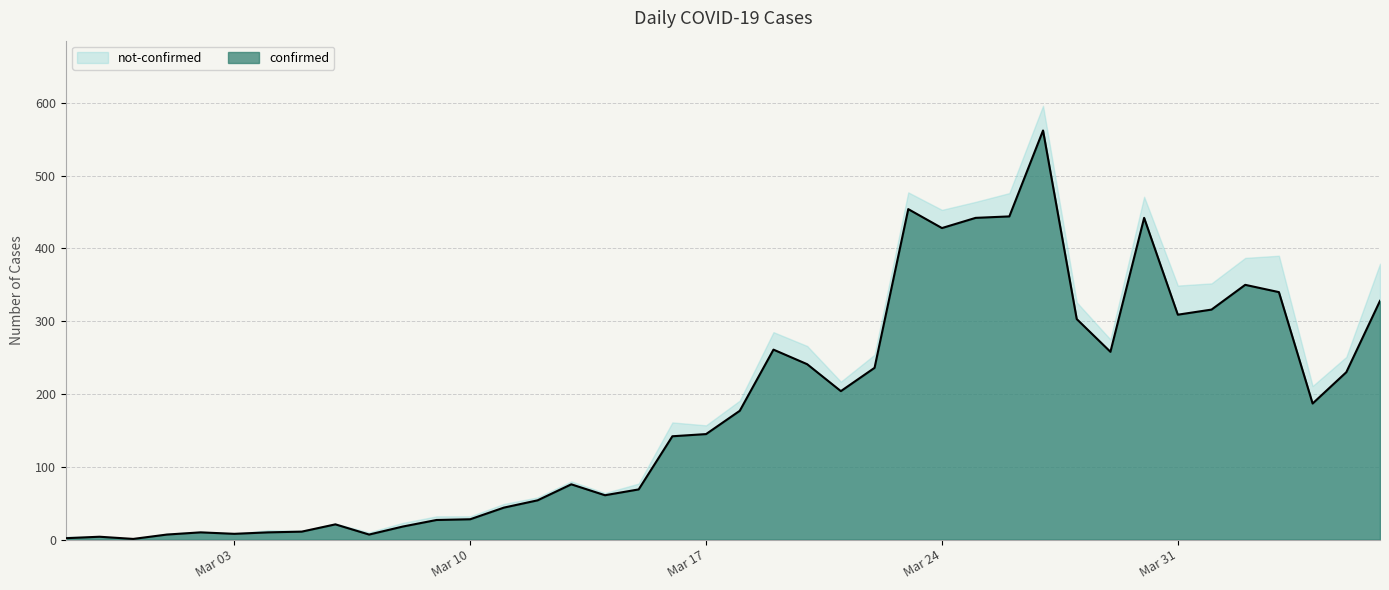

Count the number of categories in the chart.

40